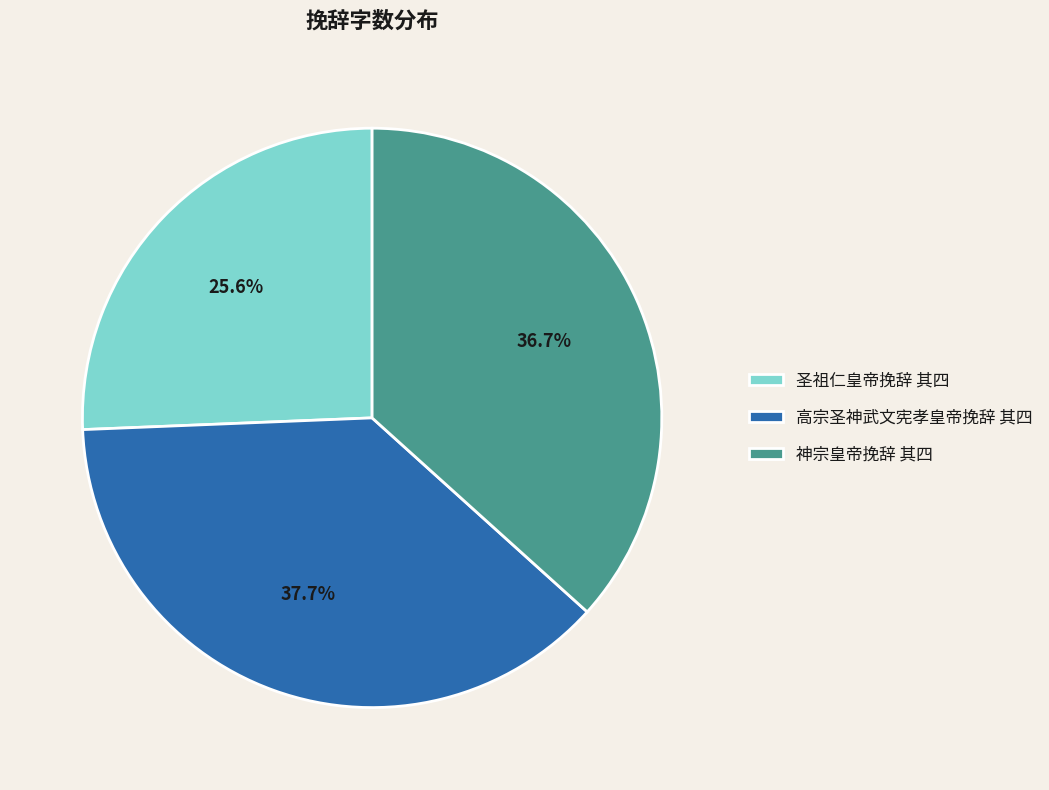

To the nearest percent, what portion does 神宗皇帝挽辞 其四 represent?

37%